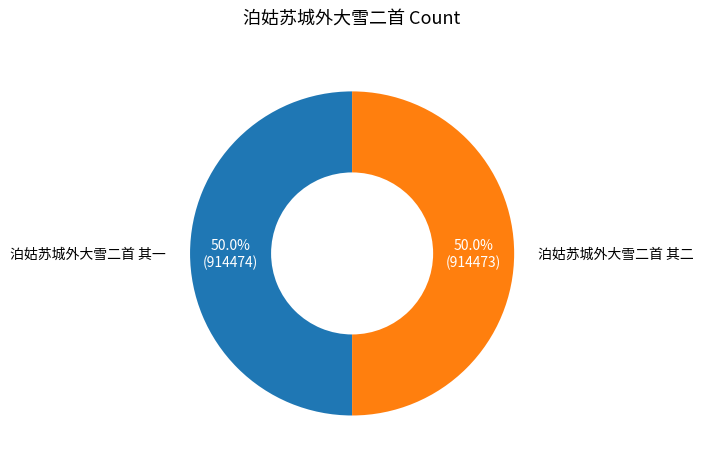

Combined, do 泊姑苏城外大雪二首 其二 and 泊姑苏城外大雪二首 其一 account for over 50%?

Yes